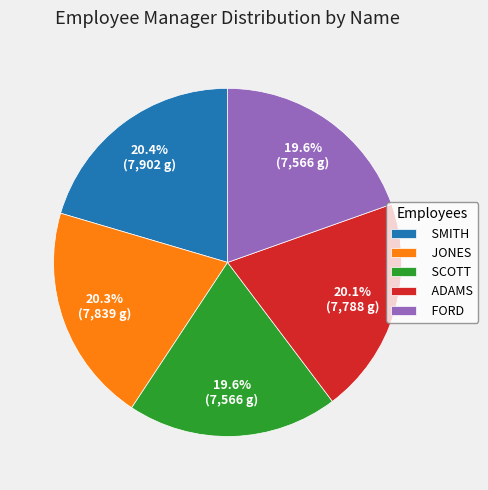

Does JONES represent more than half of the total?

No